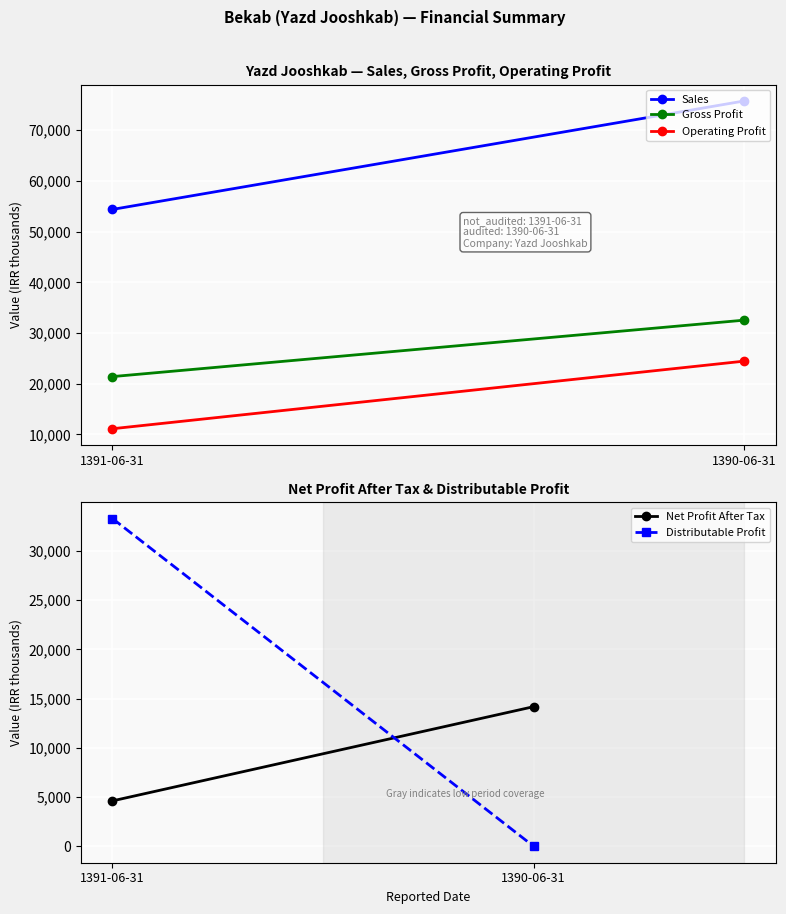

Rank the categories by Net Profit After Tax value from highest to lowest.

1390-06-31, 1391-06-31